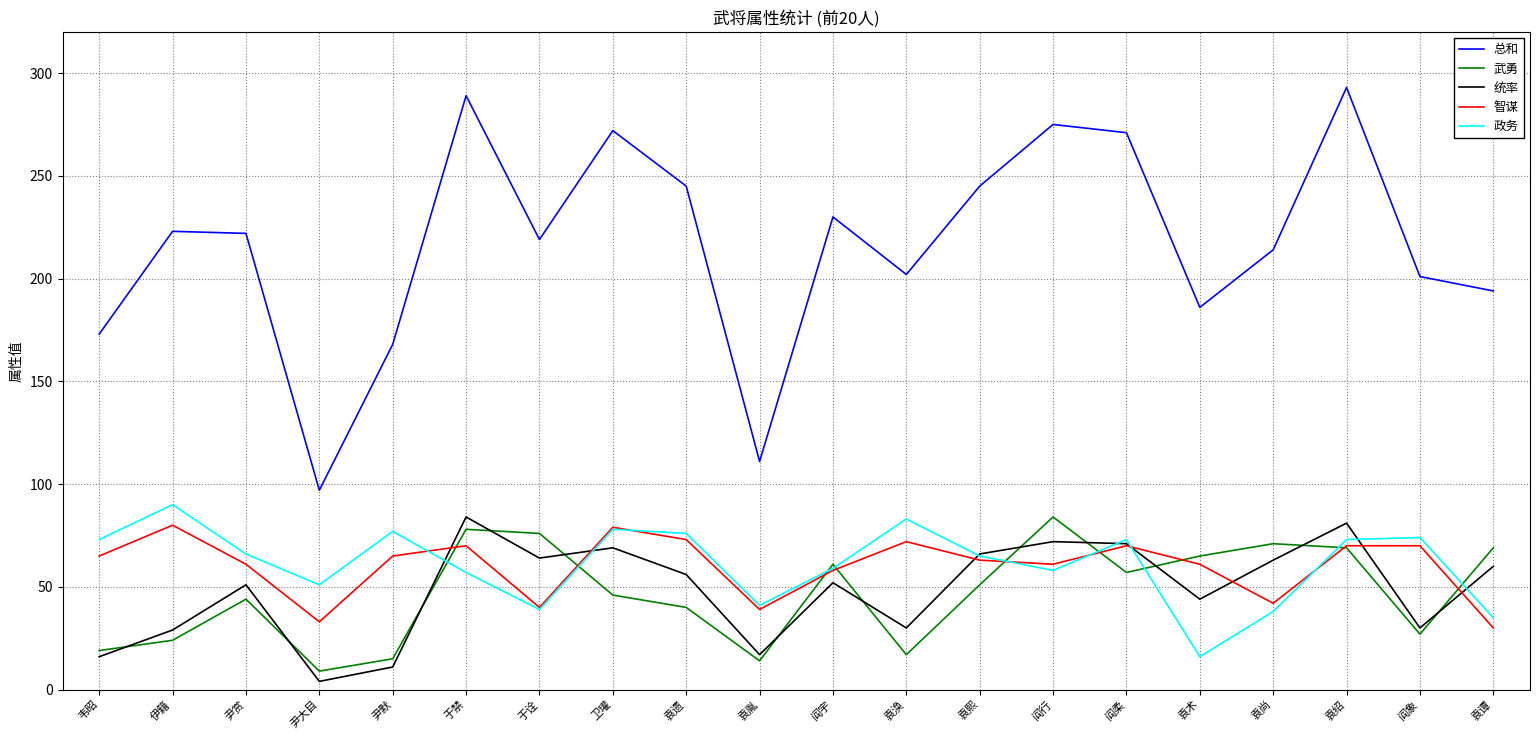

True or false: 总和 and 统率 cross at least once.

False